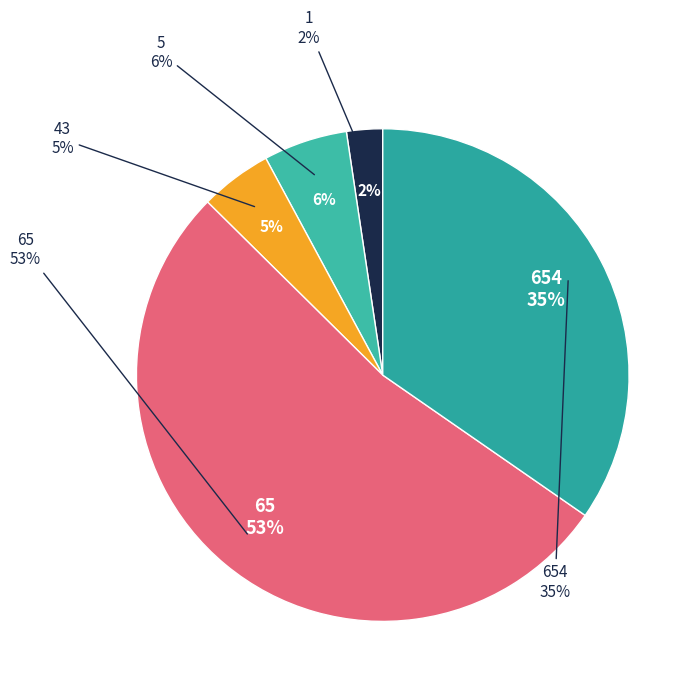

How much of the chart is everything except 5?

94.5%